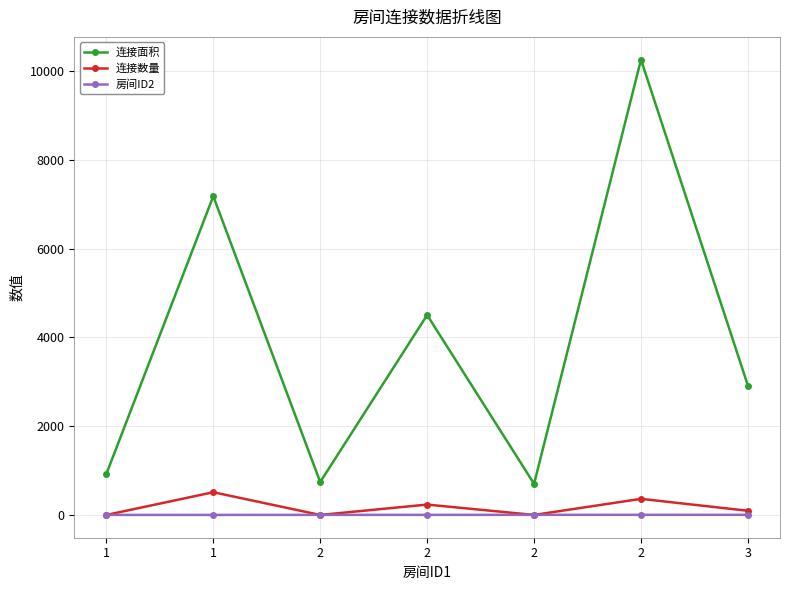

True or false: 连接面积 and 连接数量 cross at least once.

False